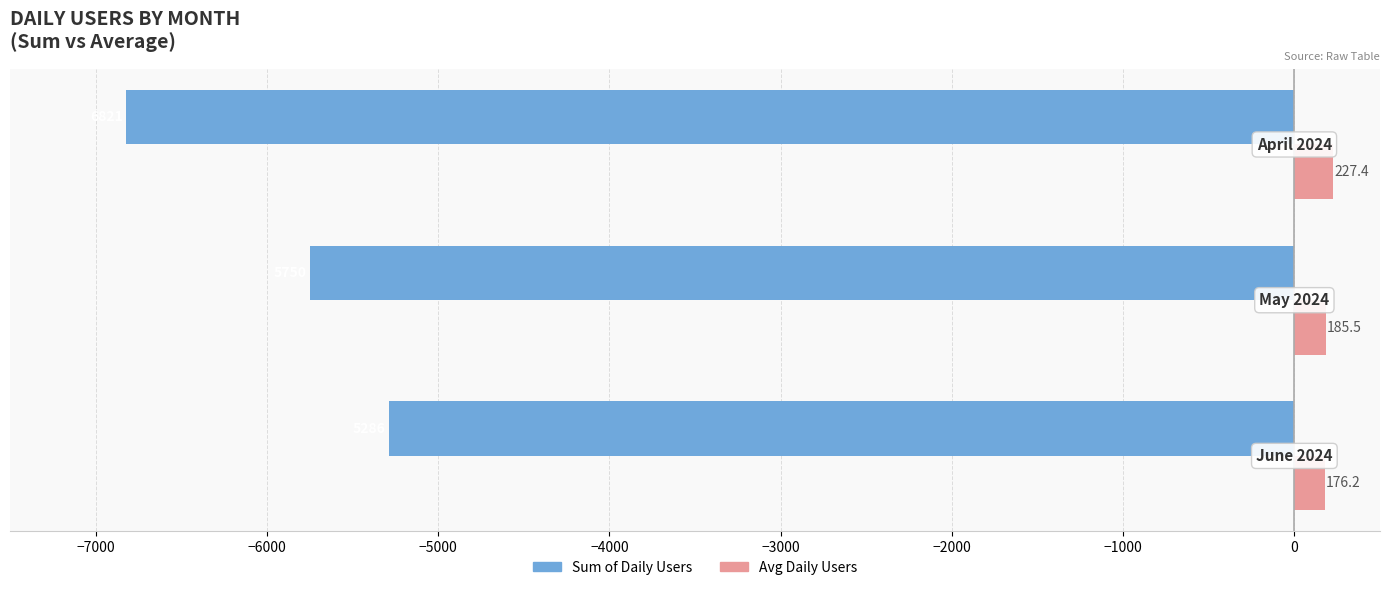

What is the greatest value displayed?

227.4